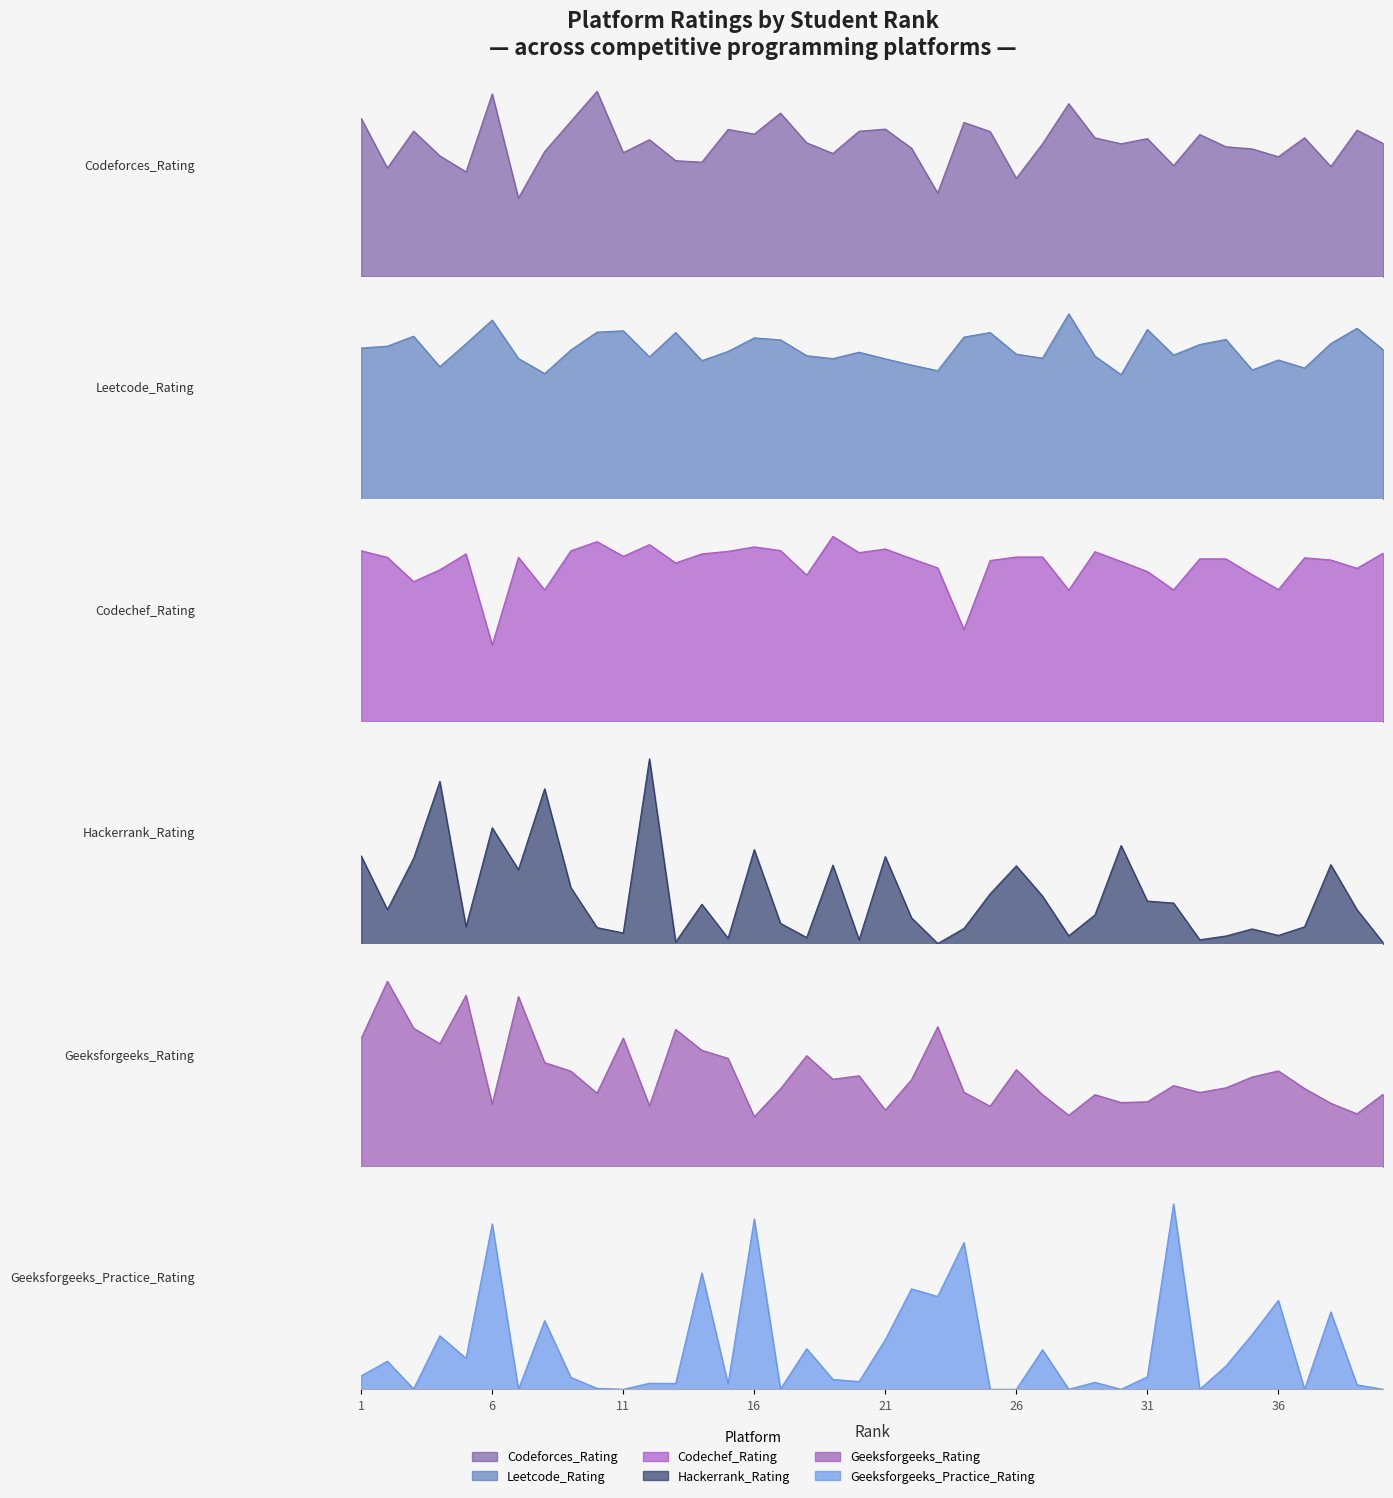

True or false: Hackerrank_Rating and Geeksforgeeks_Practice_Rating intersect in this chart.

True